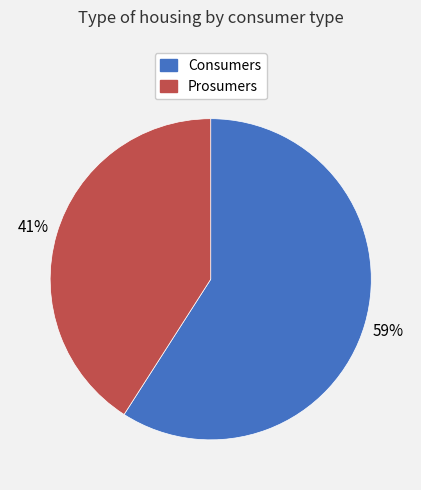

How many slices are in this pie chart?

2